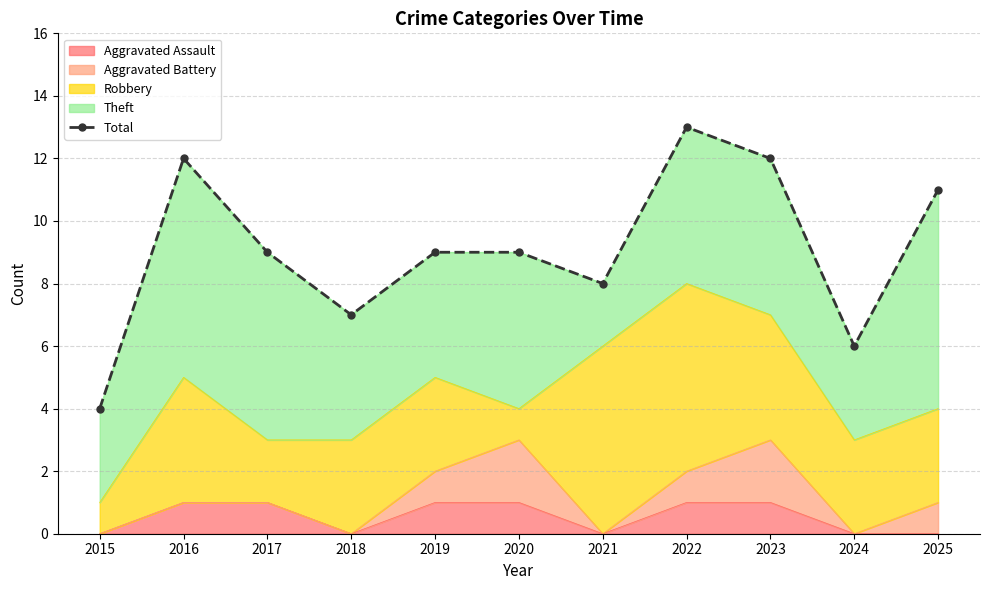

What is the change in value from 2024 to 2025?

+5